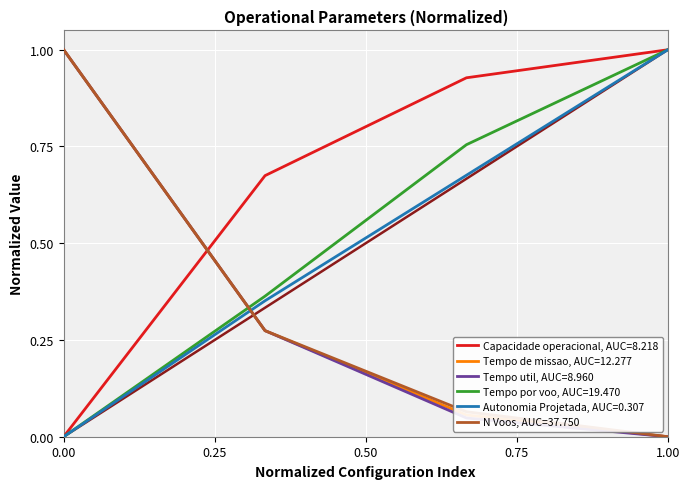

What is the maximum value shown in the chart?

1.0